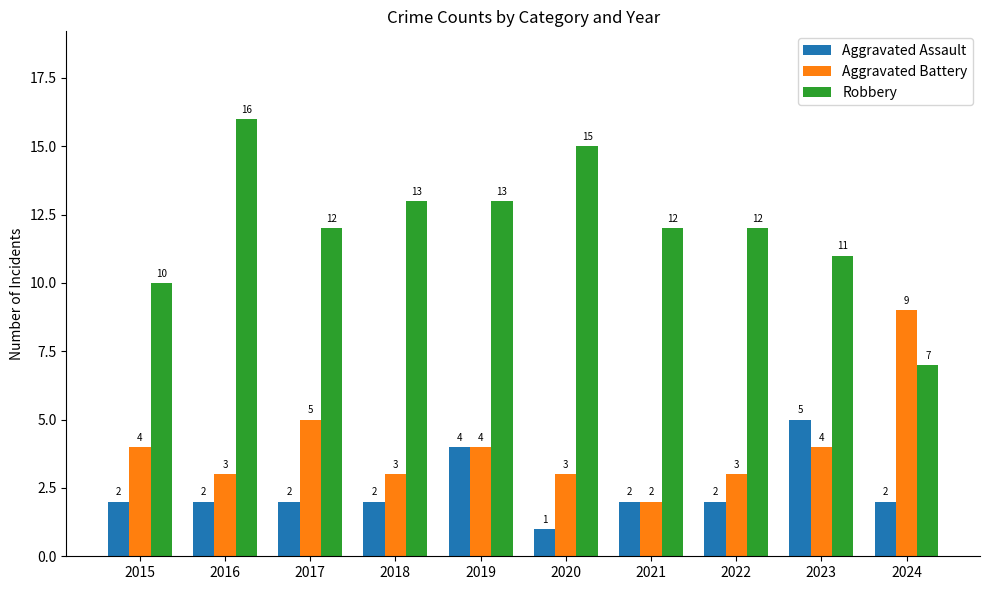

How many data points does each series have?

10